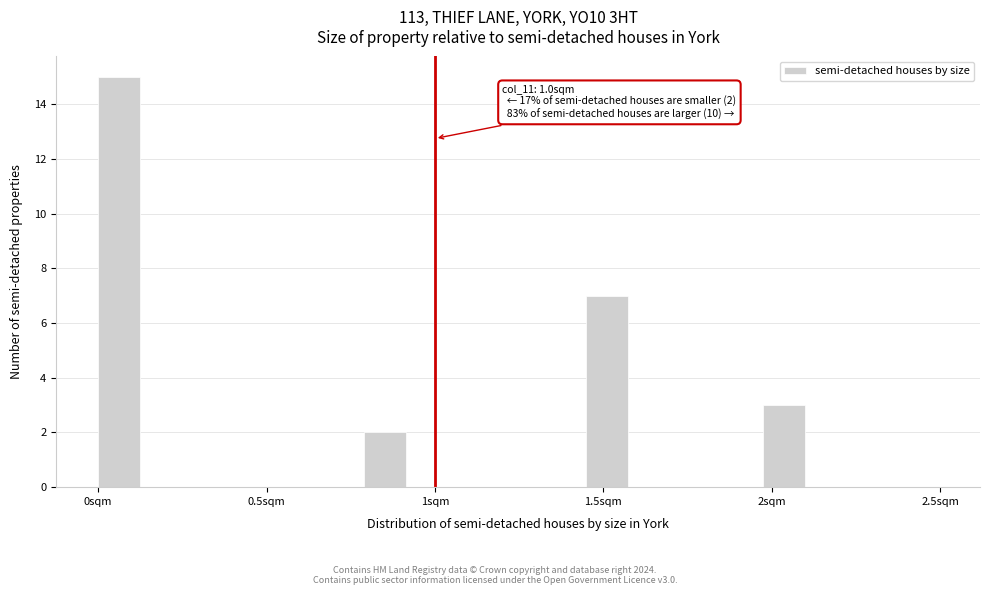

Around what value on the x-axis is the tallest bar? Give the approximate position of its centre, as read against the axis.

0.05